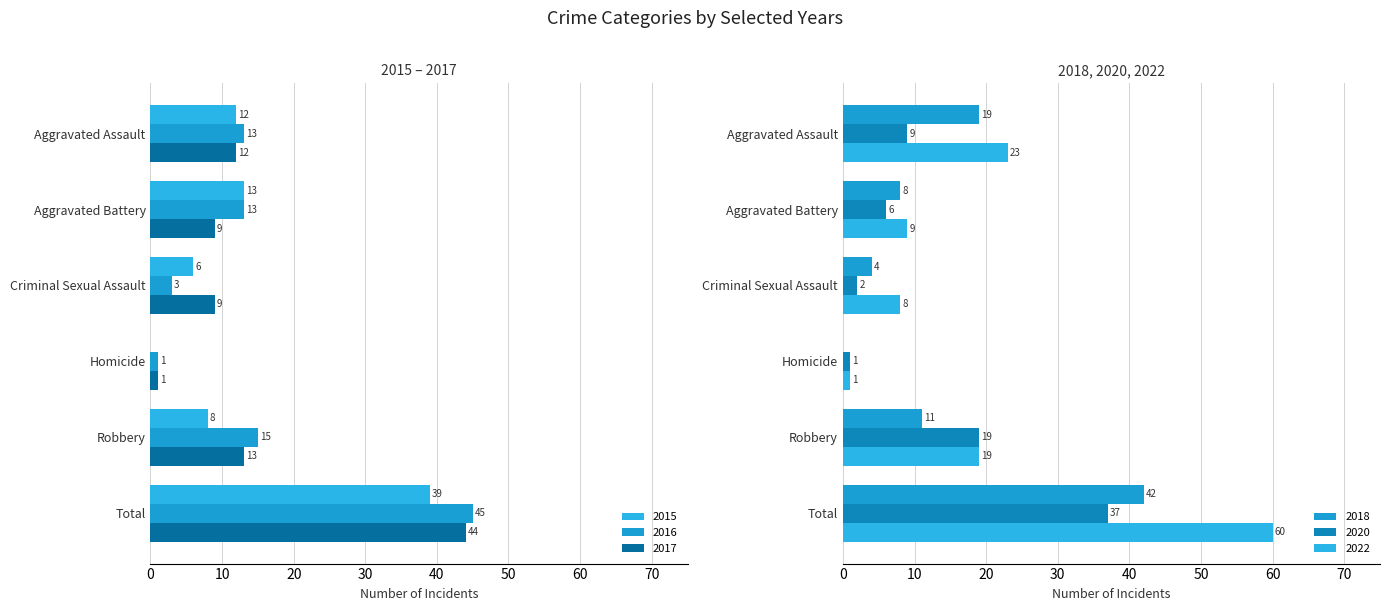

Reading left to right, transcribe all the data shown in this chart.

2020: 9	6	2	1	19	37
2022: 23	9	8	1	19	60
2016: 13	13	3	1	15	45
2017: 12	9	9	1	13	44
2015: 12	13	6	0	8	39
2018: 19	8	4	0	11	42